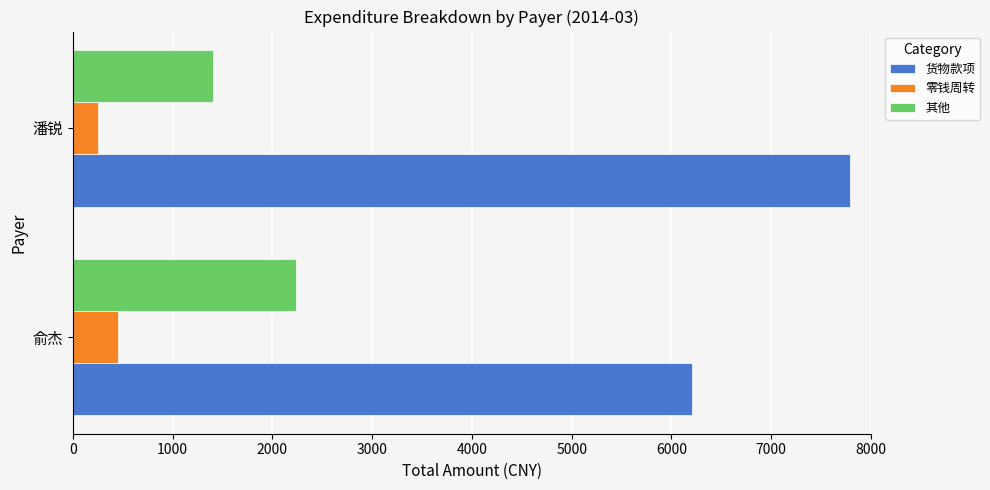

At which category does the chart reach its minimum across all series?

潘锐